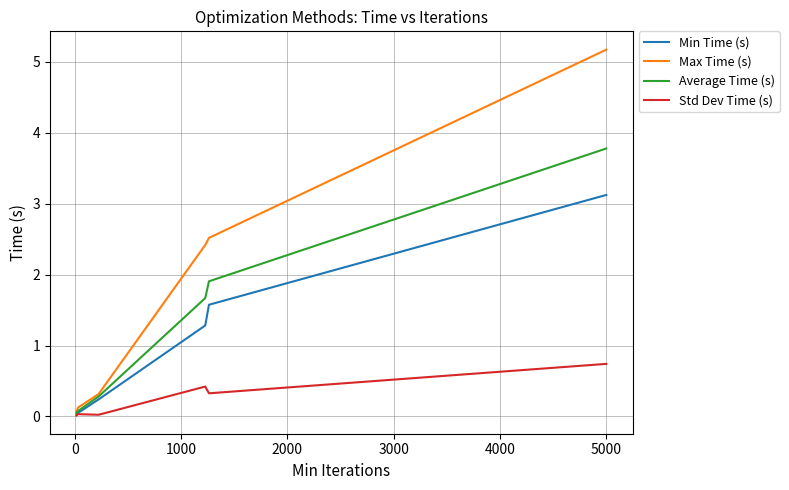

Rank the series by their maximum value, from lowest to highest.

Std Dev Time (s), Min Time (s), Average Time (s), Max Time (s)